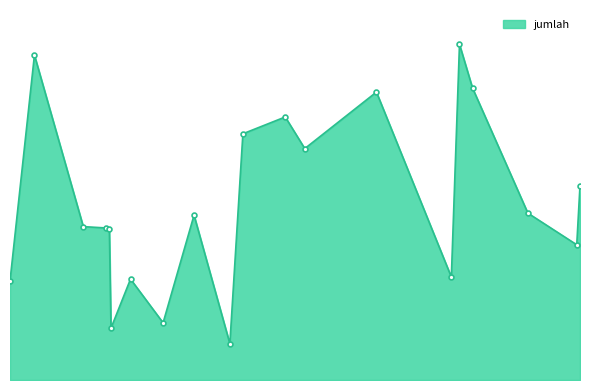

Does the chart have visible grid lines?

No